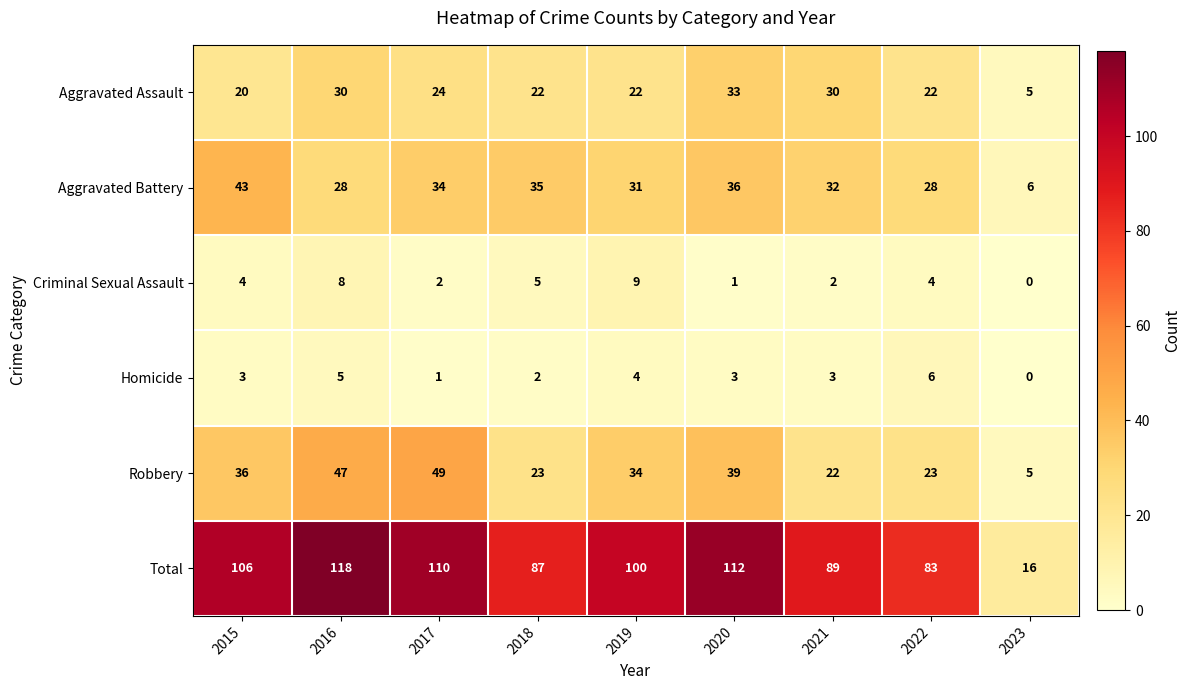

Count the number of categories in the chart.

9